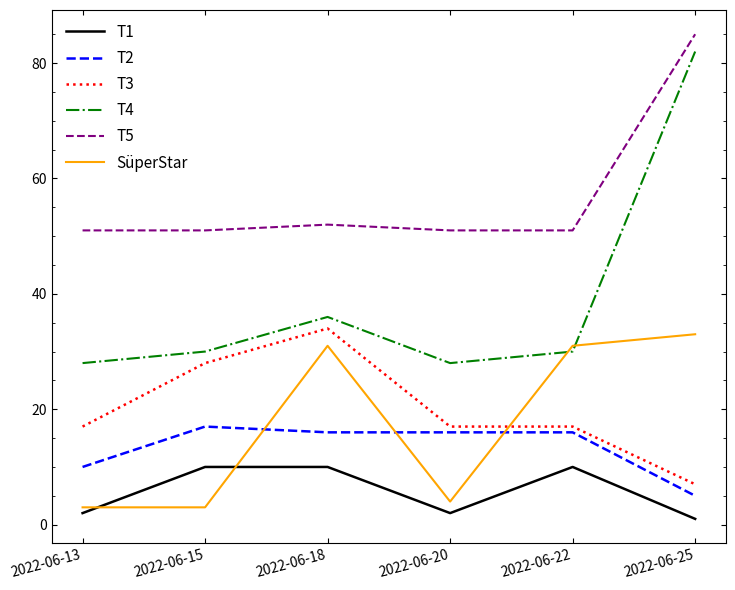

True or false: T1 and T3 cross at least once.

False